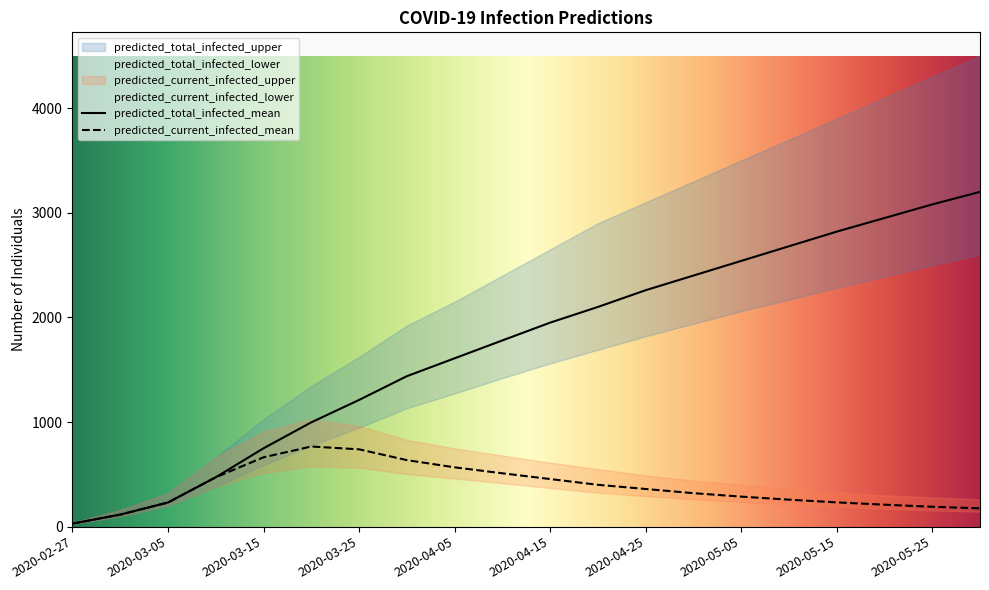

What position from the left is 2020-03-10?

4